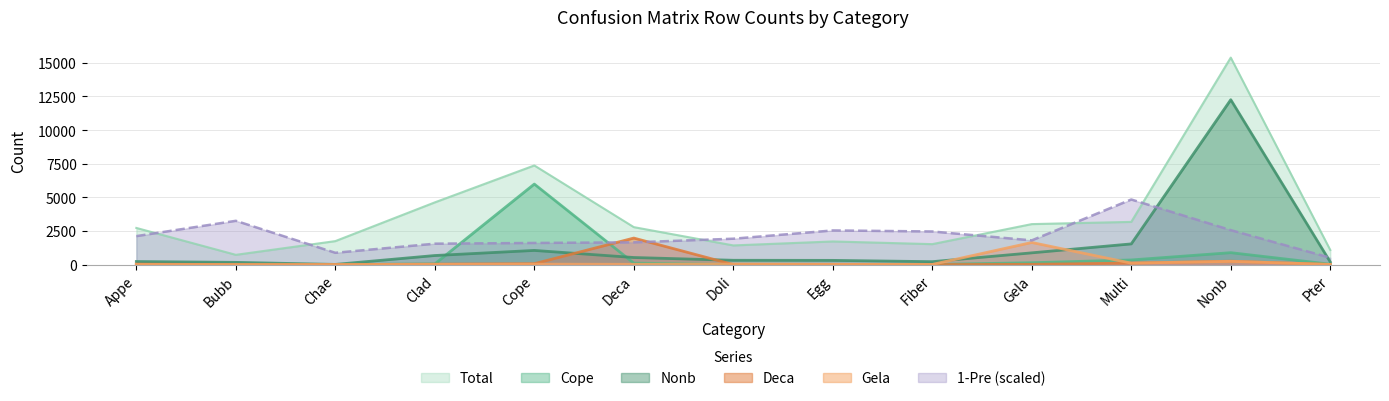

Reading left to right, extract all data points from this chart.

Cope: 5.0	1.0	3.0	49.0	5987.0	109.0	7.0	6.0	10.0	138.0	344.0	886.0	28.0
Nonb: 228.0	165.0	13.0	674.0	1053.0	526.0	320.0	313.0	217.0	873.0	1538.0	12259.0	198.0
Total: 2725.0	725.0	1745.0	4625.0	7370.0	2785.0	1425.0	1720.0	1520.0	3010.0	3175.0	15390.0	1085.0
Deca: 35.0	0.0	1.0	33.0	66.0	1972.0	2.0	11.0	1.0	18.0	110.0	253.0	10.0
Gela: 7.0	1.0	0.0	12.0	31.0	20.0	43.0	22.0	10.0	1643.0	106.0	241.0	10.0
1-Pre: 2116.1	3255.0	877.2	1554.4	1608.3	1654.4	1923.8	2539.3	2462.4	1800.6	4840.2	2562.4	507.9